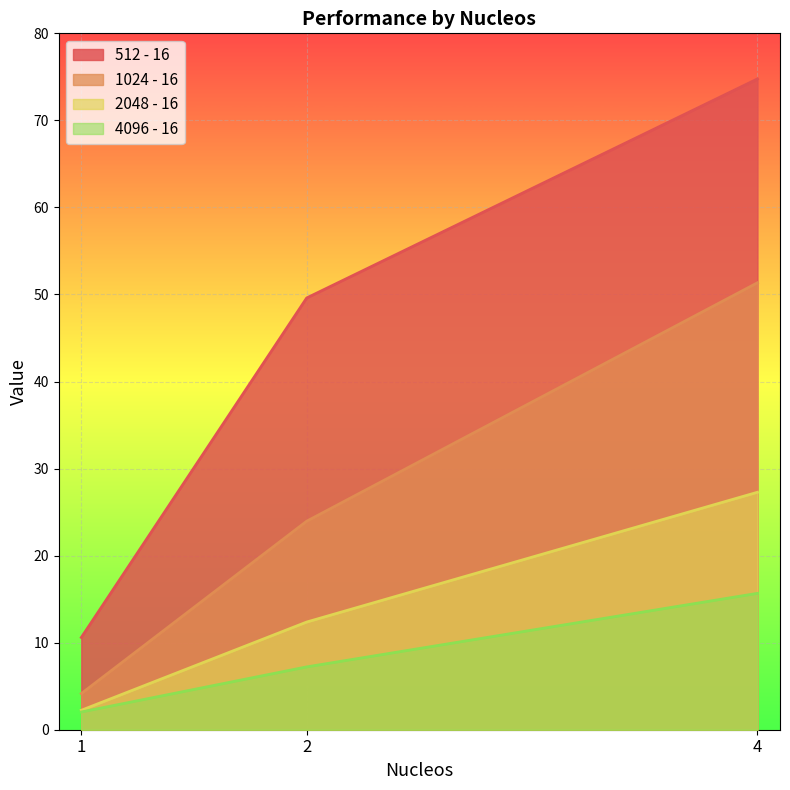

How many data points does each series have?

3